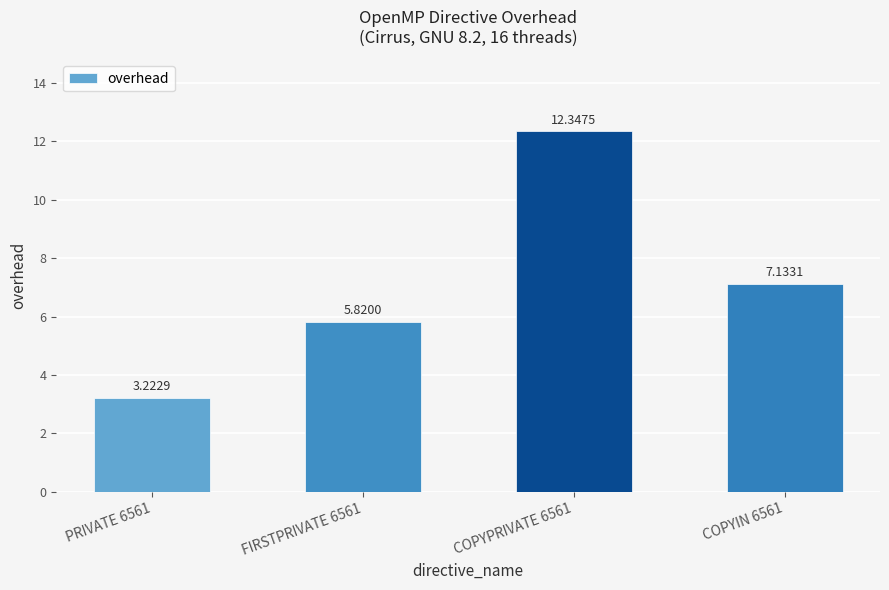

What is the sum of the values at COPYIN 6561 and FIRSTPRIVATE 6561?

13.0